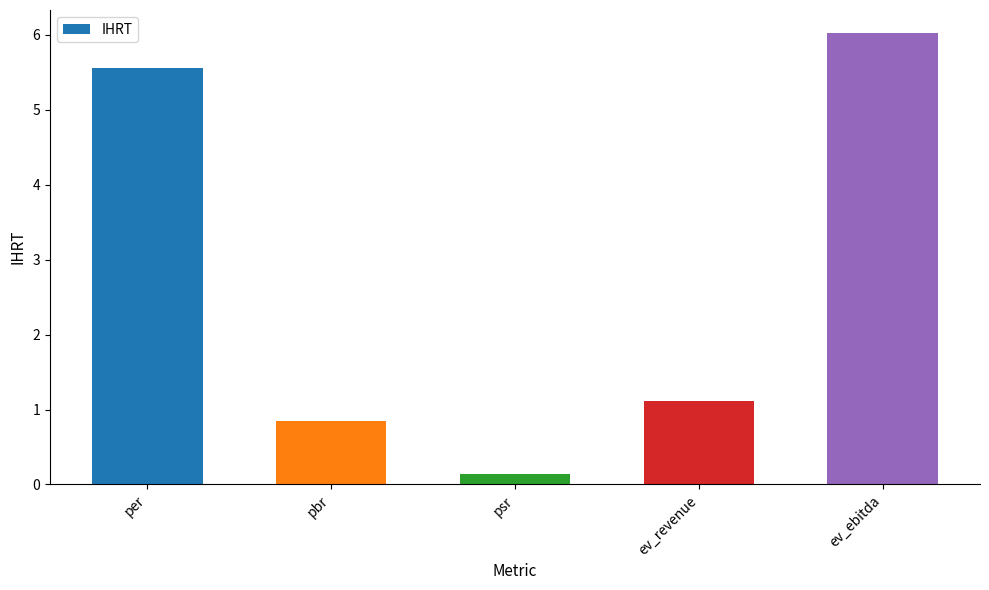

Is it true that the value at ev_revenue is 1.7?

False